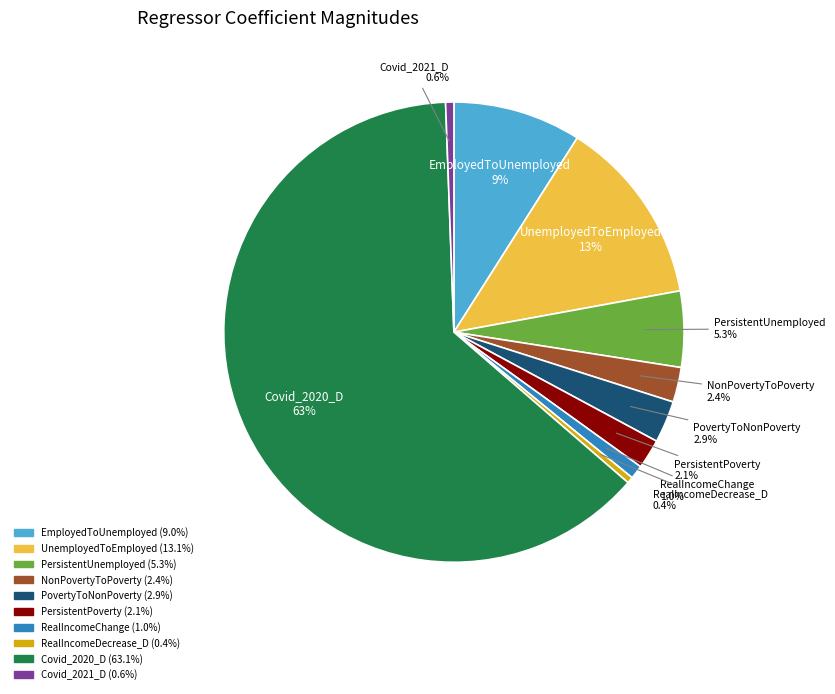

Is it true that NonPovertyToPoverty is 14% of the pie?

False